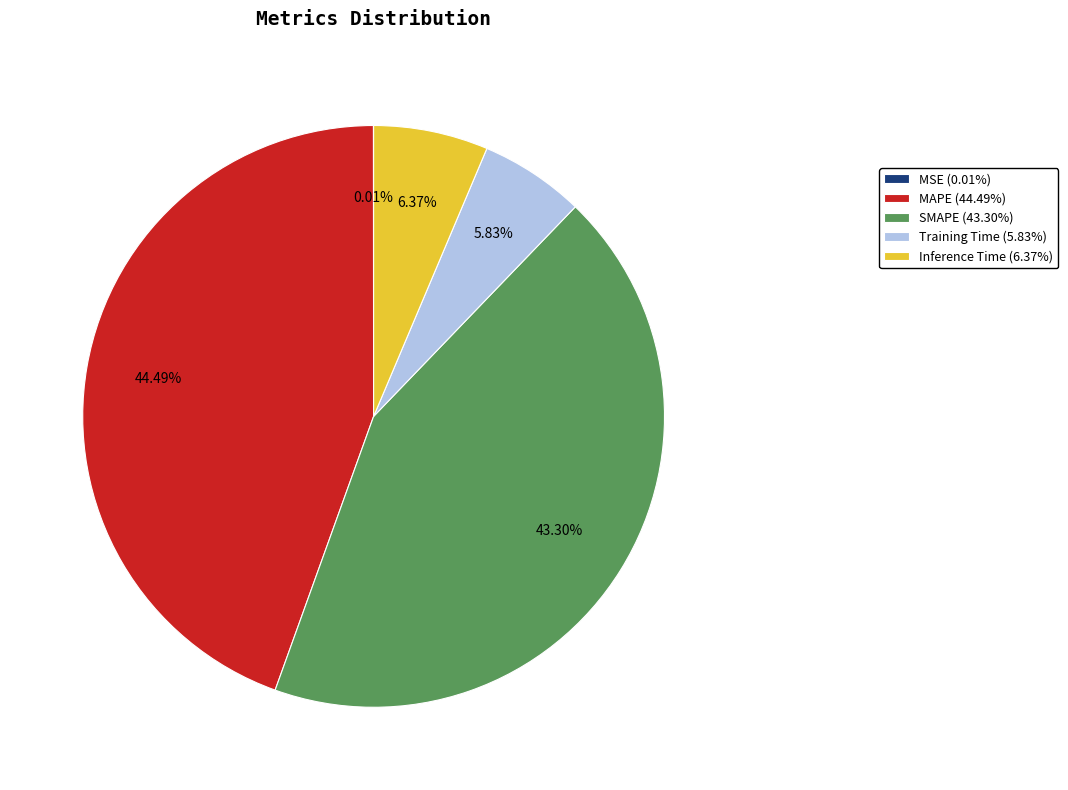

Does any single category account for the majority?

No